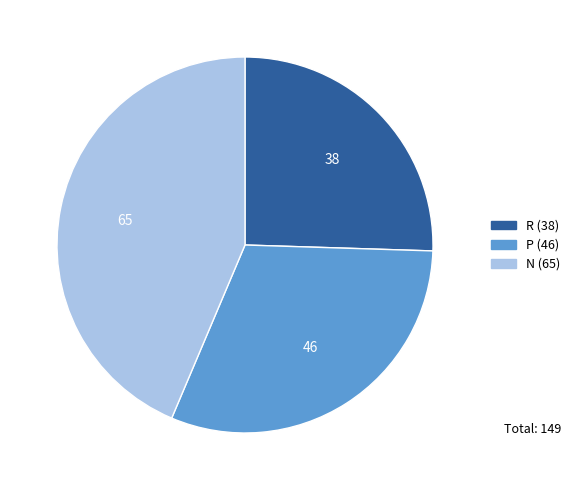

How many segments does this pie chart have?

3